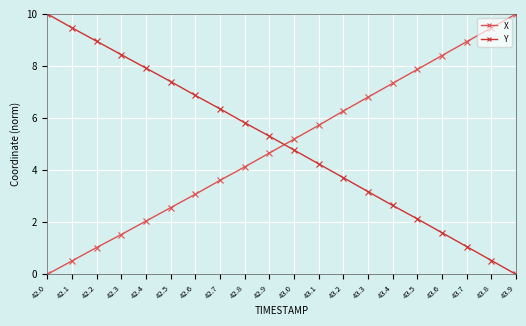

What is the highest value of the X series?

10.0